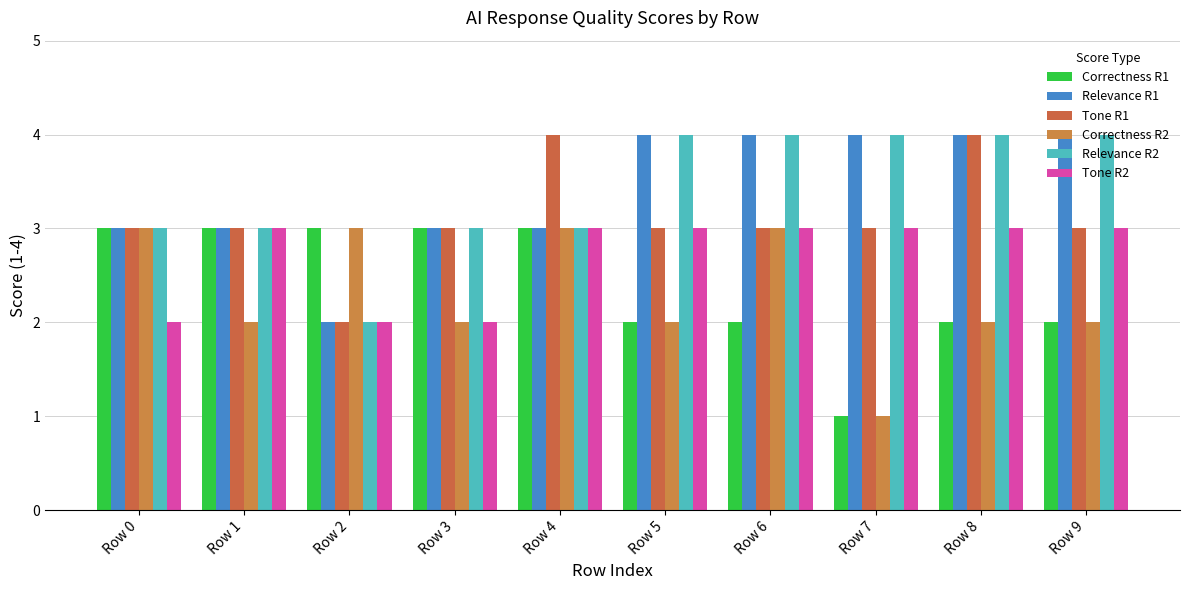

At which category is the sum across all series the highest?

Row 4